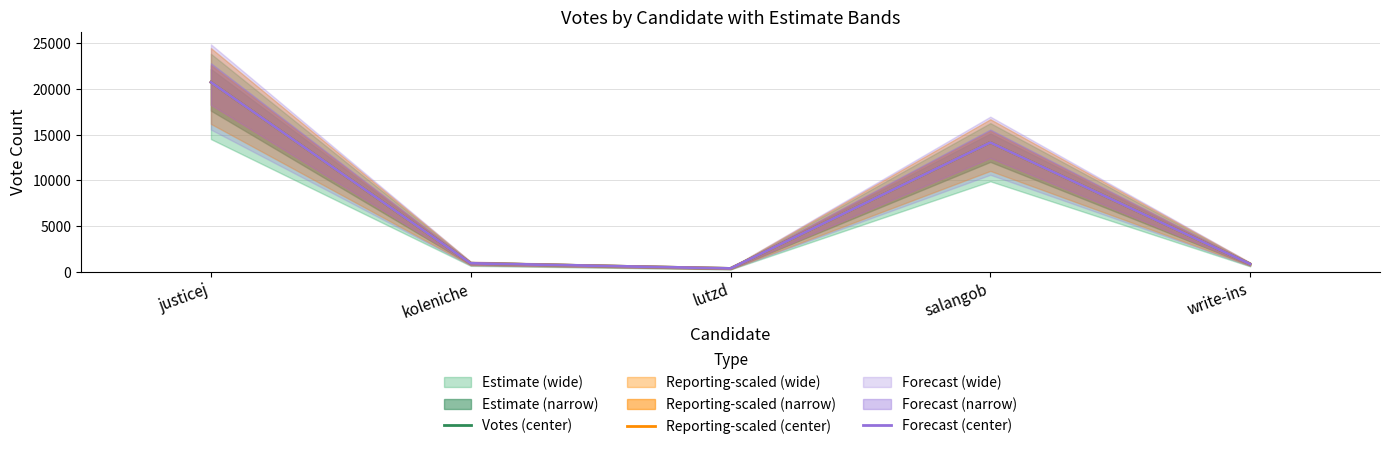

How many interior local valleys does the Votes (center) series have?

1